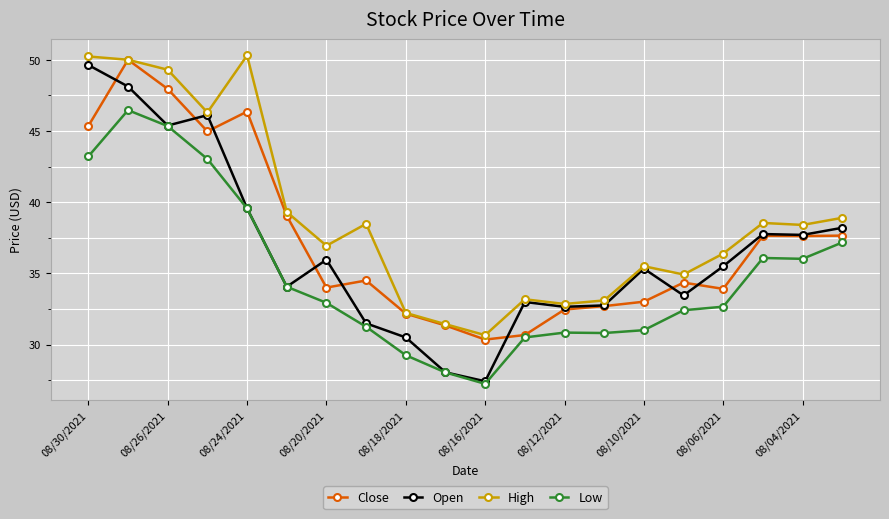

Is this an area chart (filled region under the line)?

No